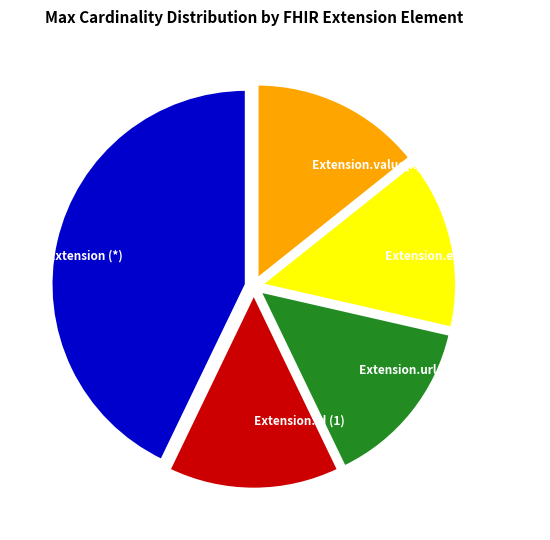

Count the number of slices in the pie.

5